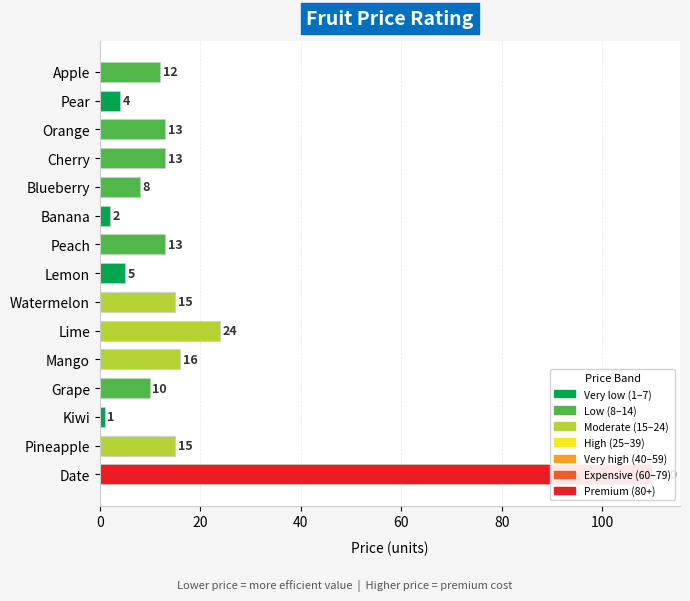

What is the sum of all values?

261